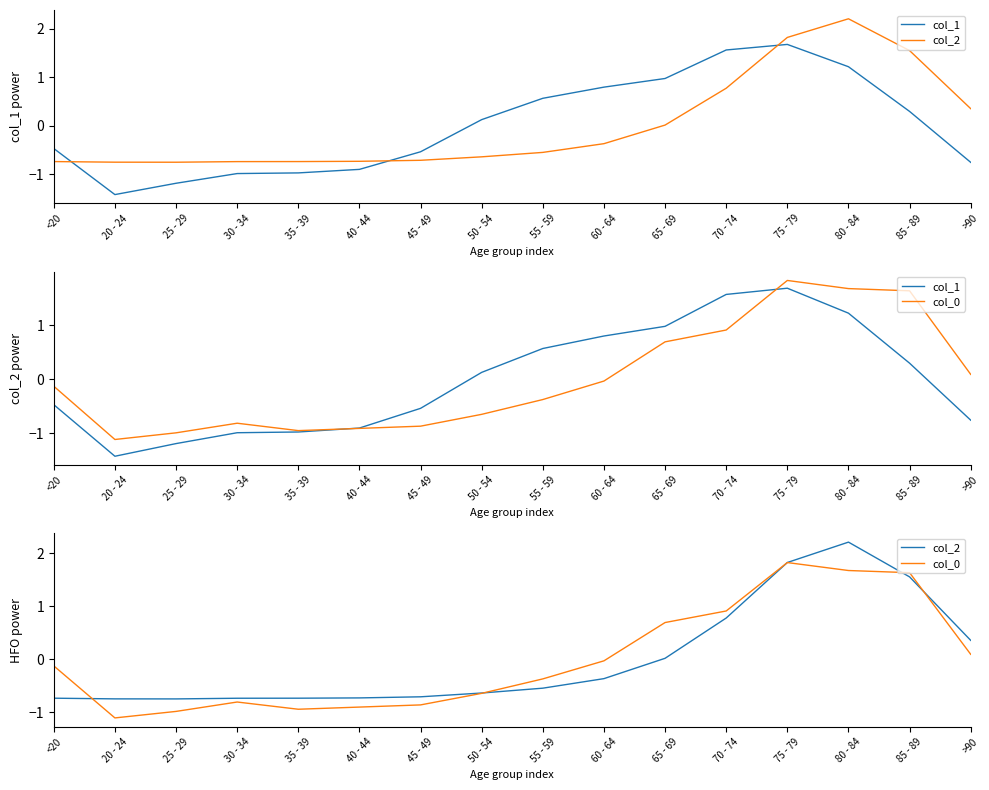

Count the number of data series in this chart.

3